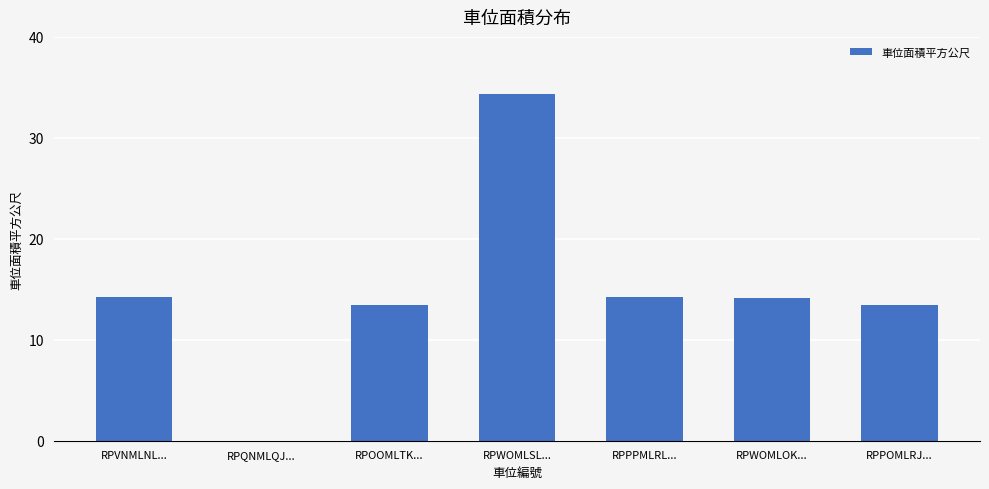

Where does the data first go above 14?

RPVNMLNL...